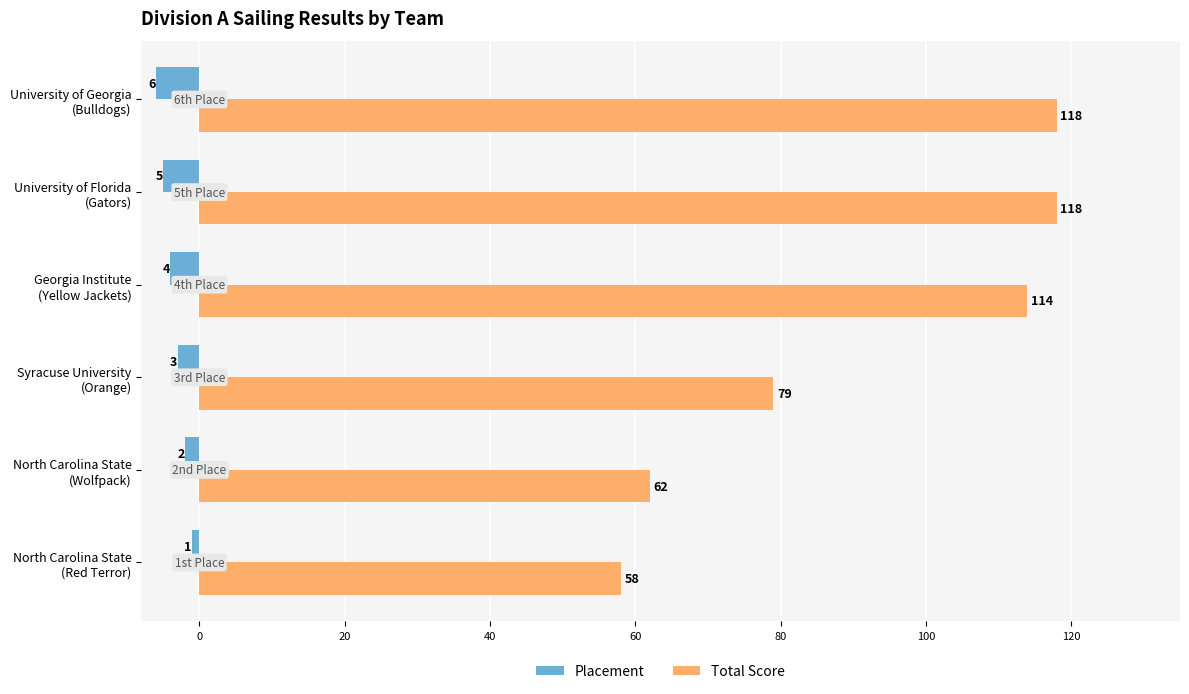

Which series has the largest total across all categories?

Total Score